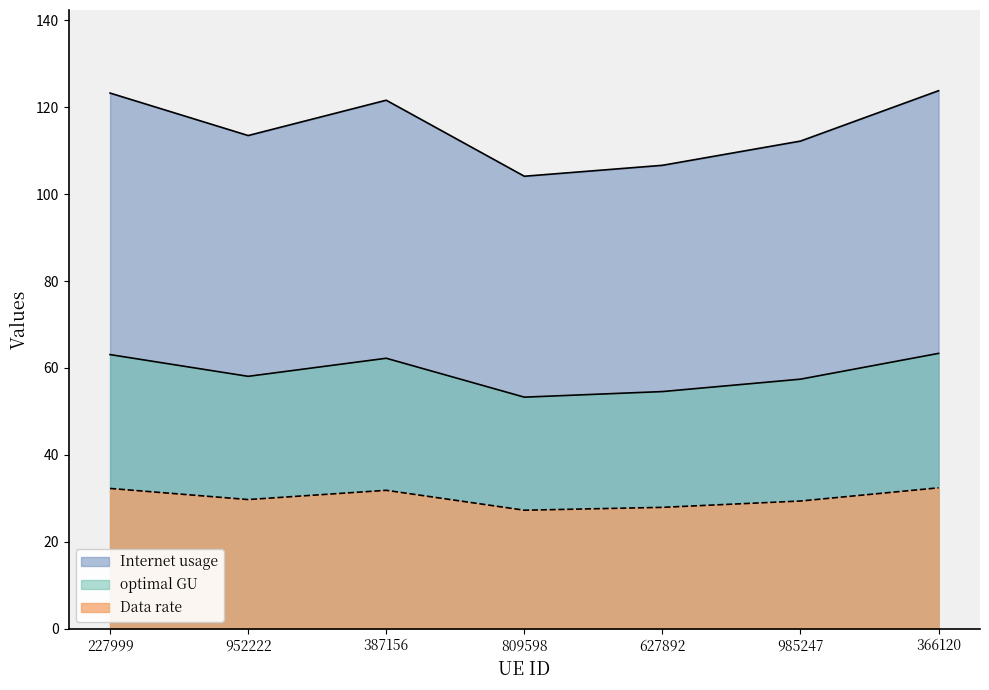

What is the average value of the Internet usage series?

115.0